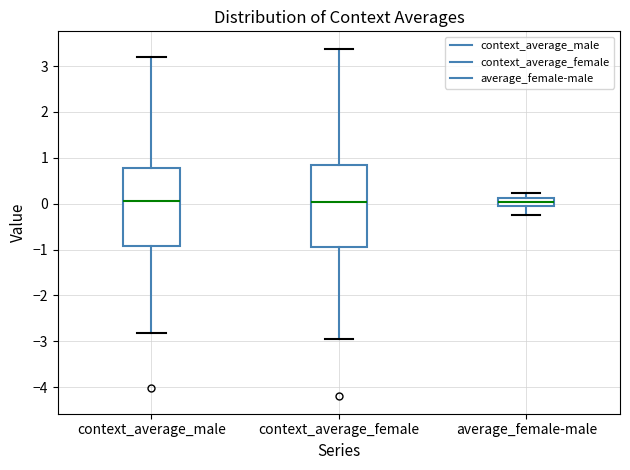

Reading left to right, transcribe this box plot: for each box, give where its median line is, the range the box spans, and where its two whiskers end, as read against the y-axis. The values are not printed on the chart, so give them approximately, as read against the axis.

context_average_male: median 0.1, box -0.9 to 0.8, whiskers -2.8 to 3.2
context_average_female: median 0.0, box -0.9 to 0.9, whiskers -3.0 to 3.4
average_female-male: median 0.0, box -0.1 to 0.1, whiskers -0.2 to 0.2